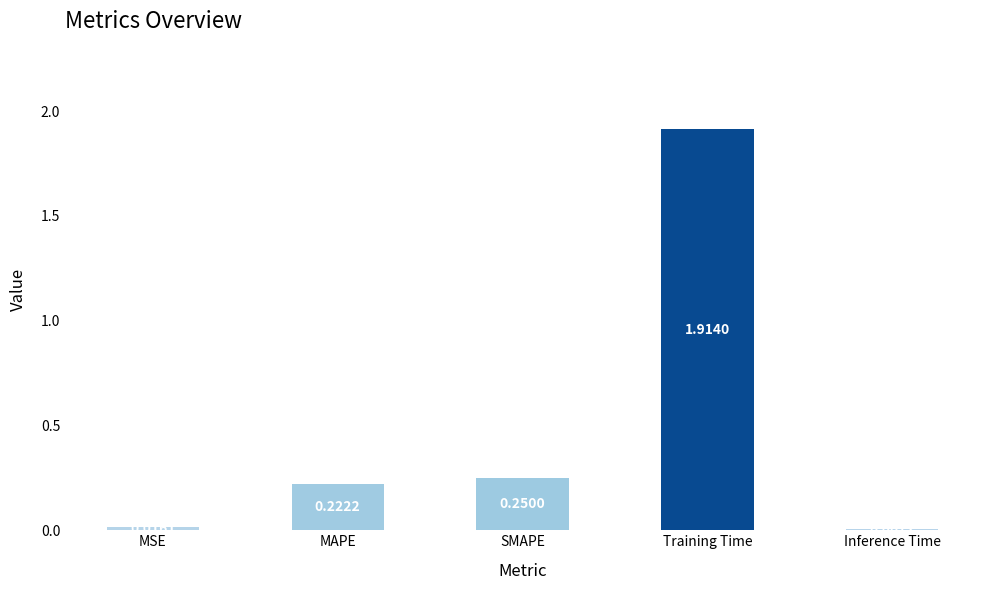

What is the average value?

0.5